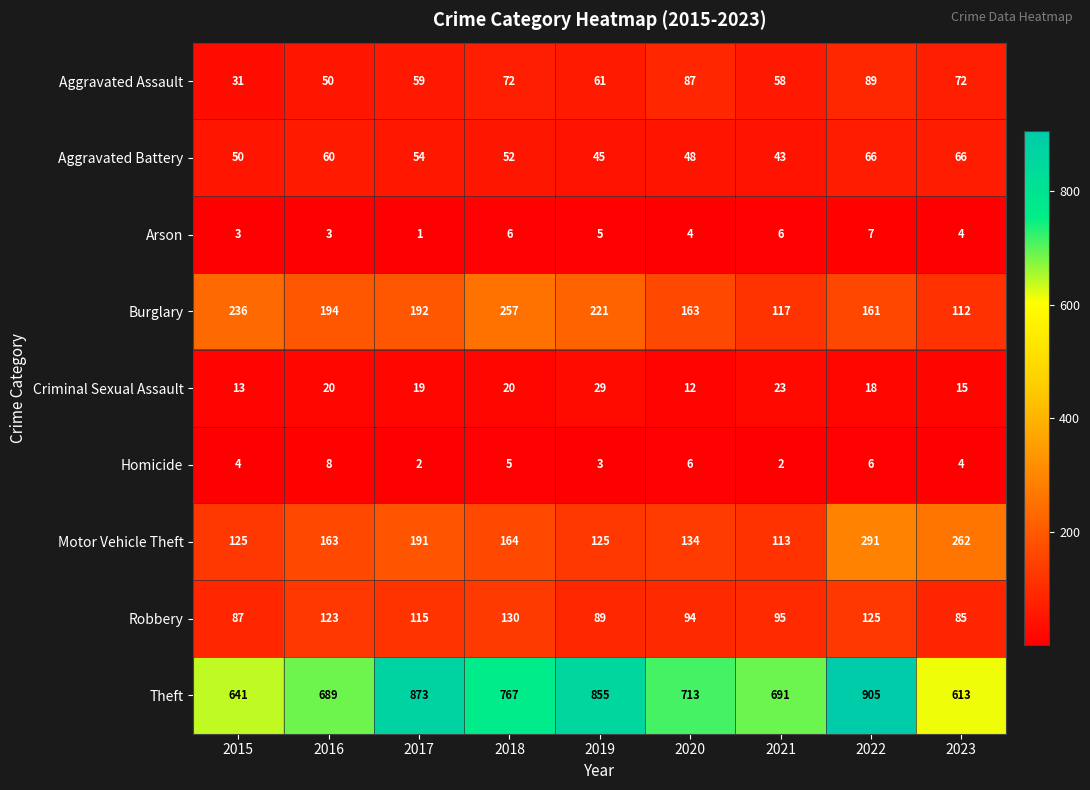

What is the lowest value of the Robbery series?

85